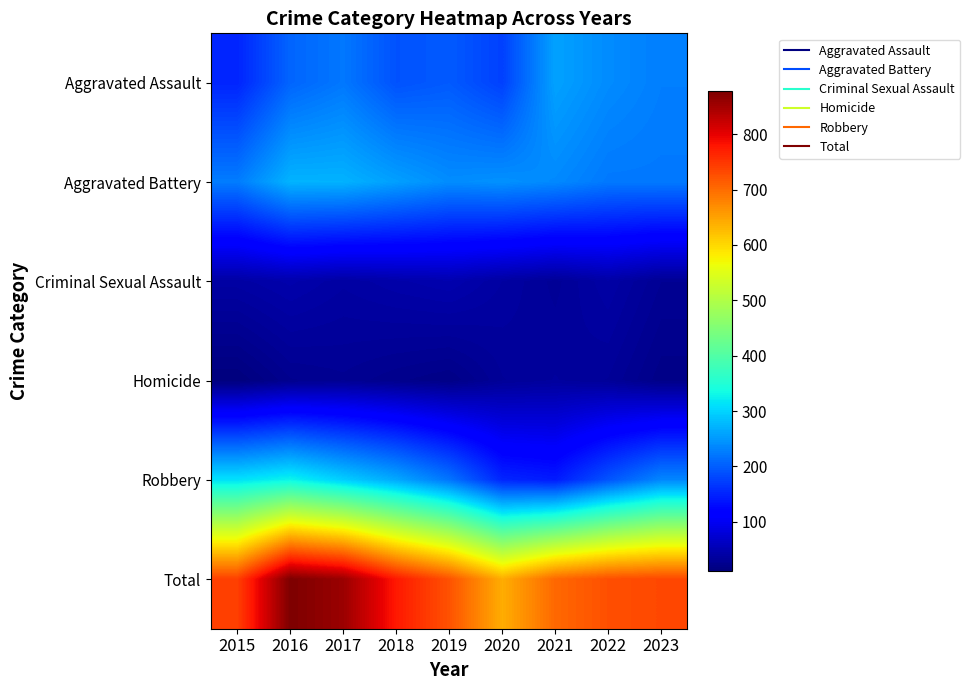

What is the difference between the highest and lowest values at 2017?

829